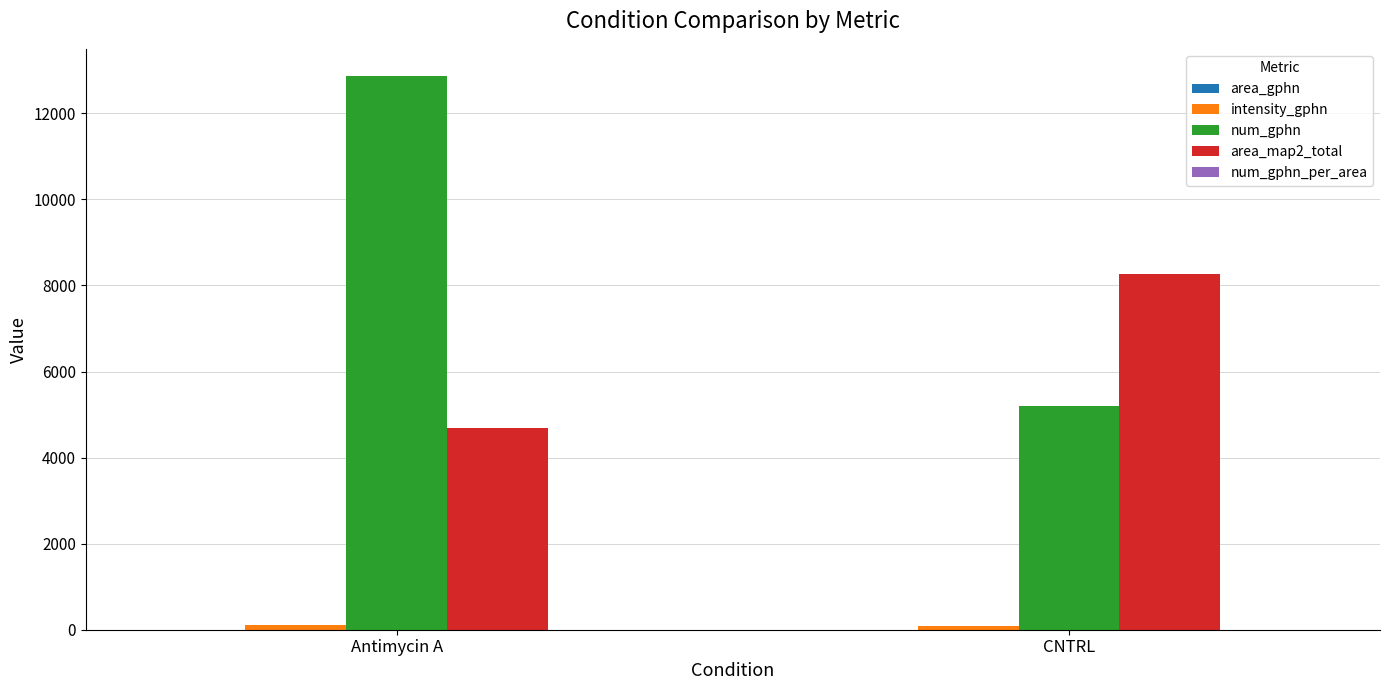

Which series has the largest total across all categories?

num_gphn